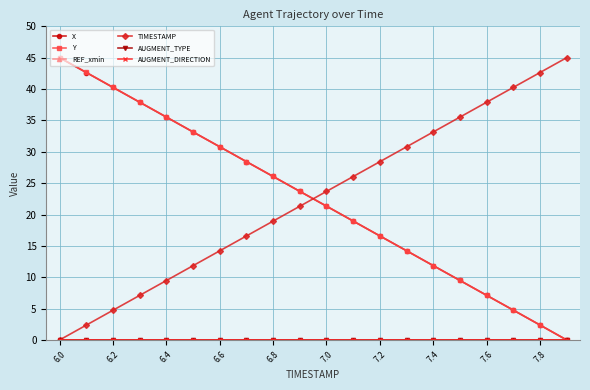

Is this an area chart (filled region under the line)?

No